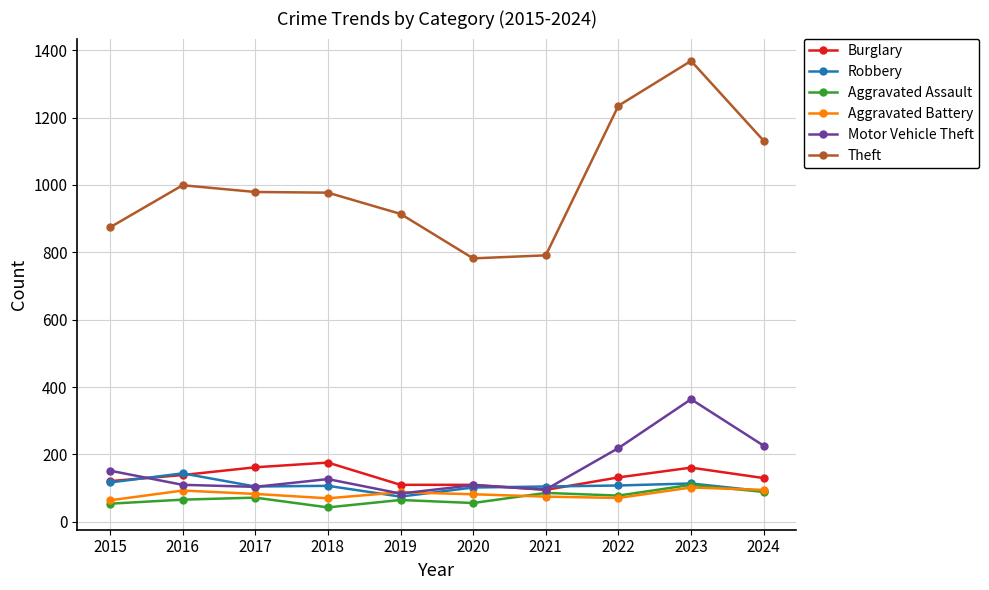

In Theft, how many points are lower than both neighbors (excluding endpoints)?

1